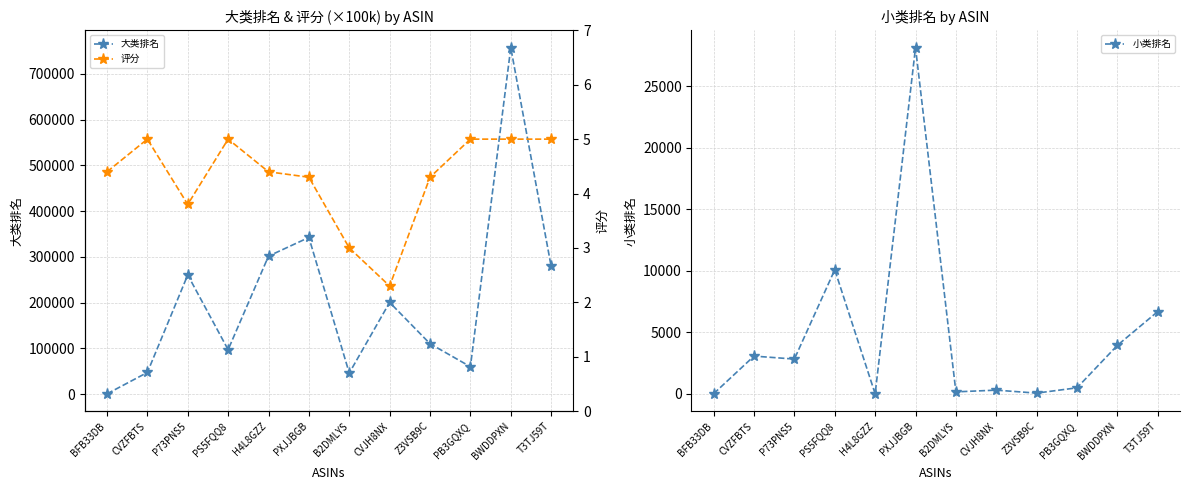

What are all the series names shown in the legend?

大类排名, 小类排名, 评分